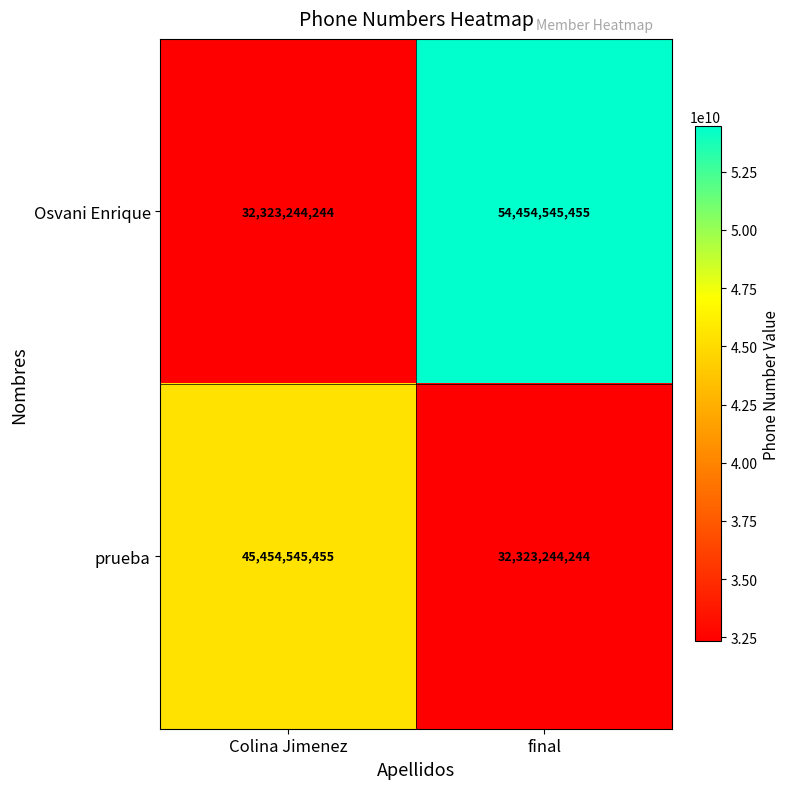

Rank the series by their average value, from highest to lowest.

Osvani Enrique, prueba